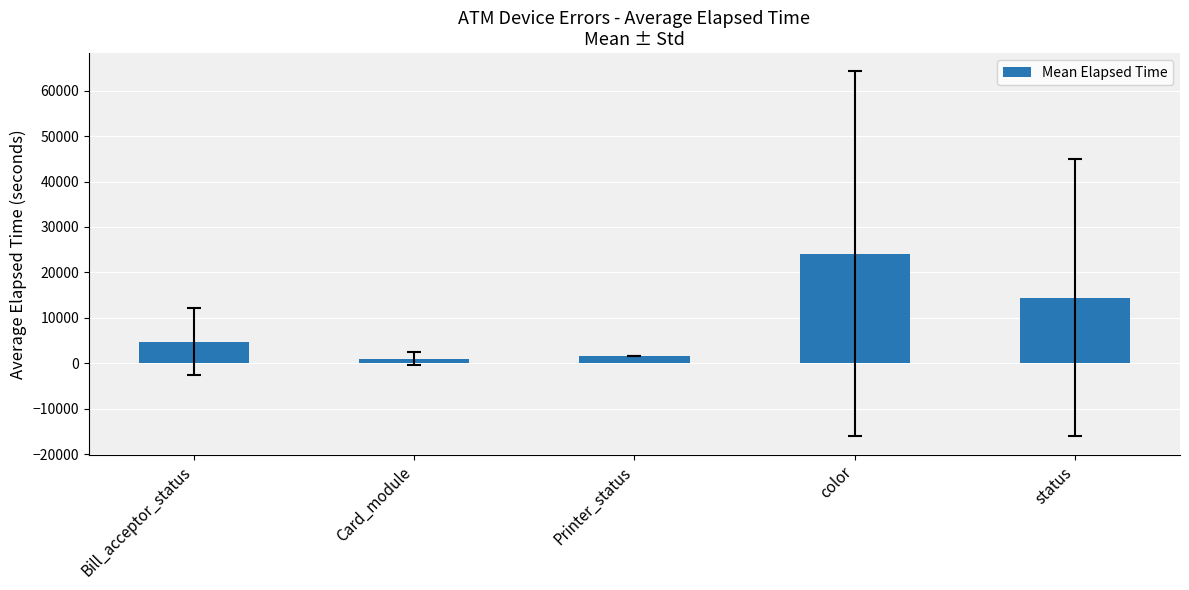

What is the average value?

9170.2